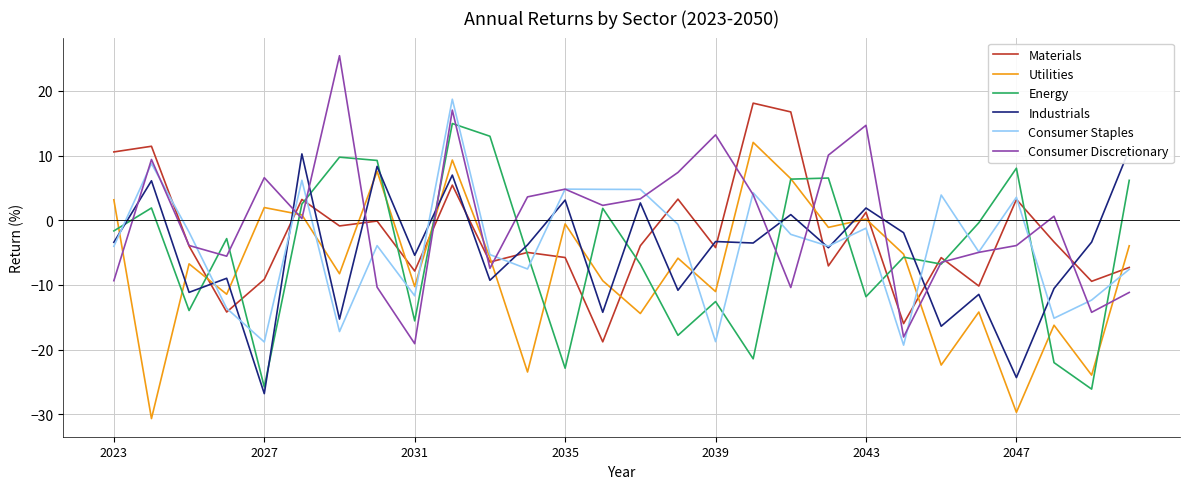

What are all the series names shown in the legend?

Materials, Utilities, Energy, Industrials, Consumer Staples, Consumer Discretionary